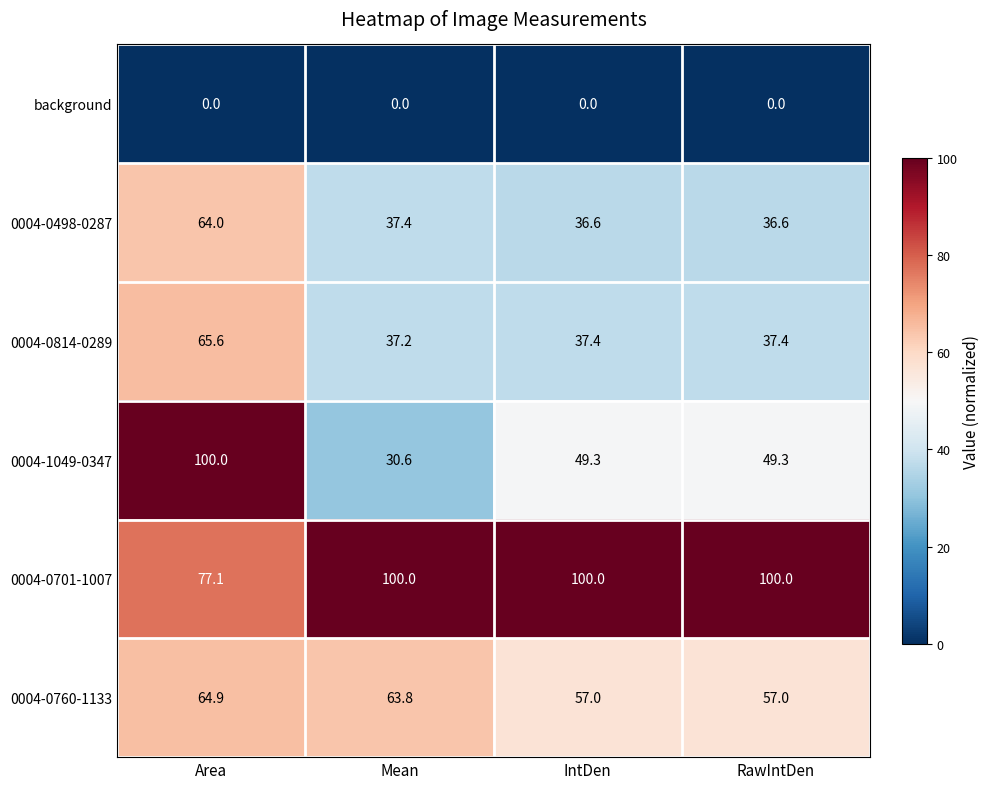

What is the maximum value for 0004-0498-0287?

64.0